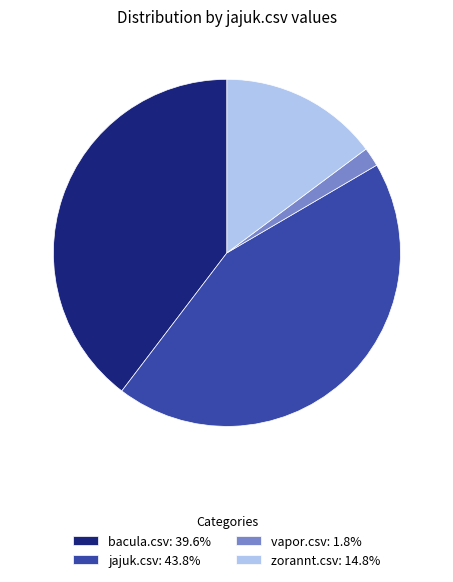

Does any single category account for the majority?

No